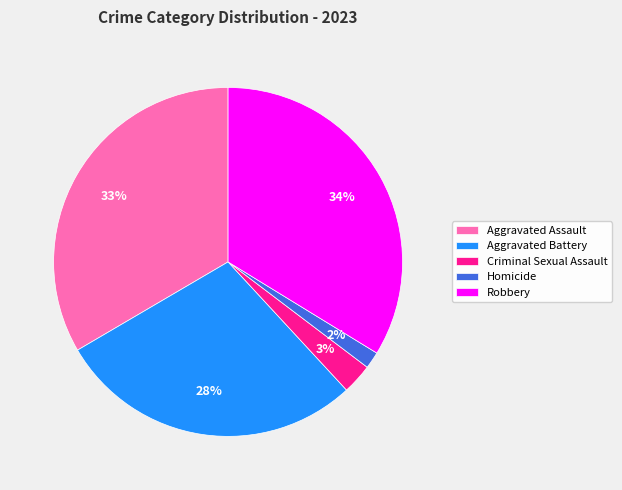

The Aggravated Assault slice represents 27% of the pie. True or false?

False